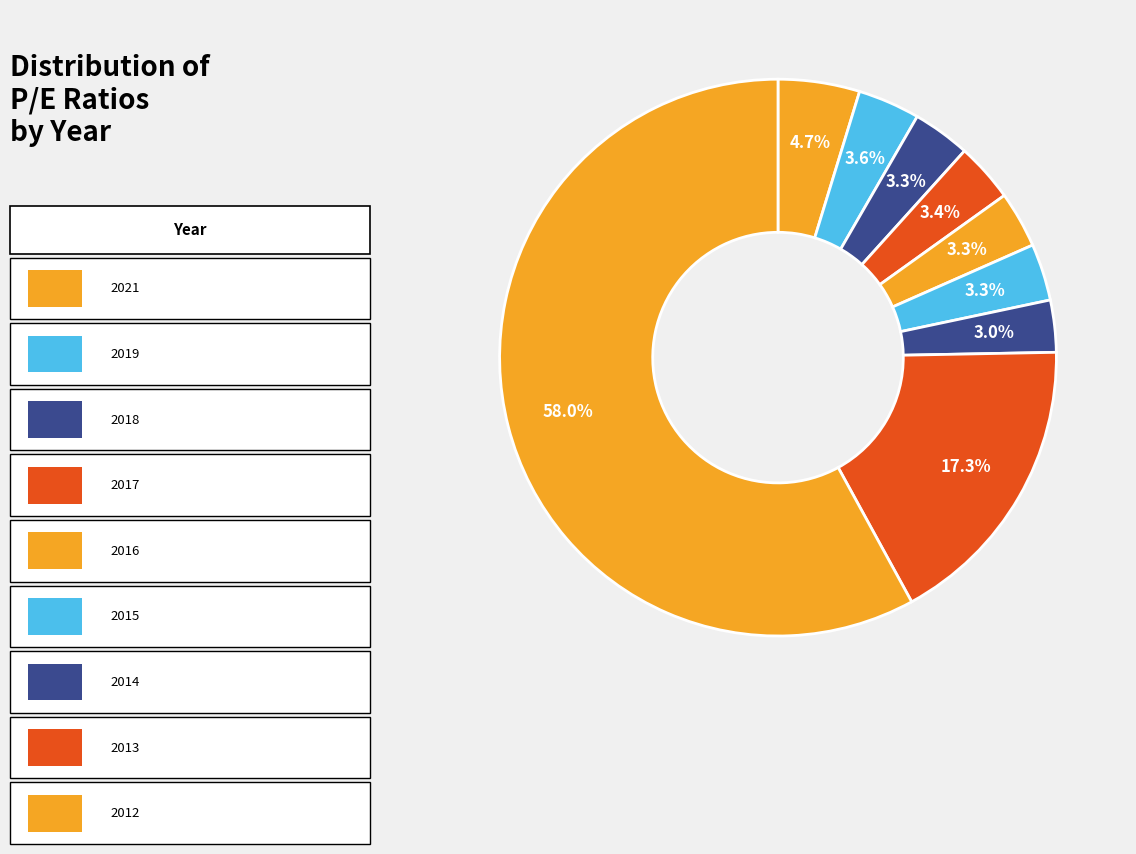

Which slice is the largest?

2012